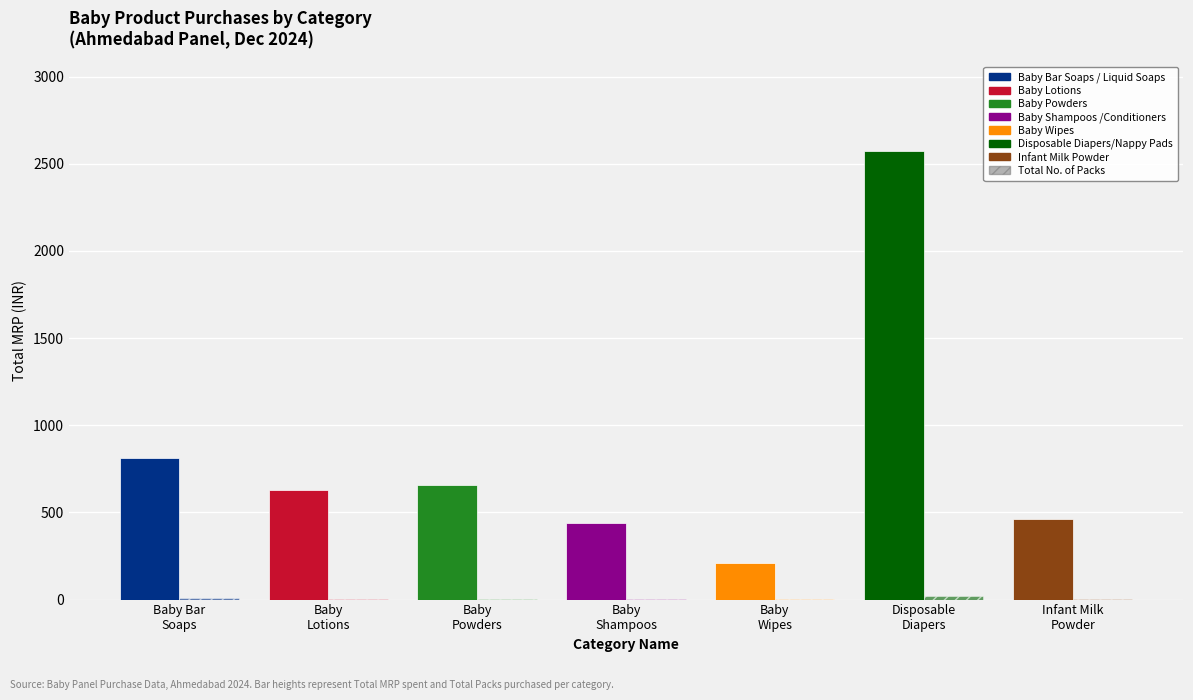

Is it true that Total MRP (INR) equals 460 at Infant Milk
Powder?

True